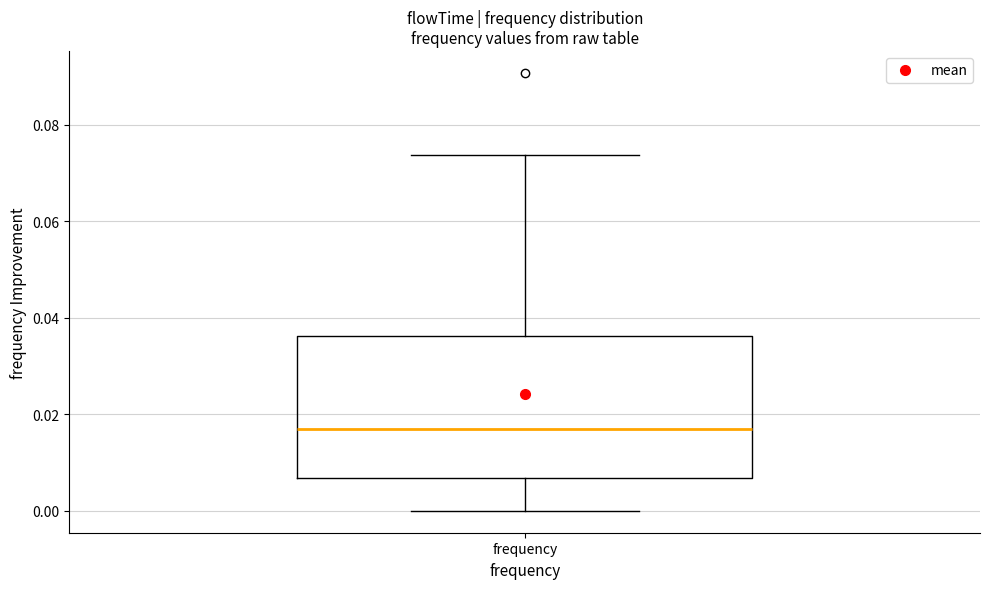

Read this box plot against the y-axis: the position of the median line, the range covered by the box, and the ends of both whiskers. The values are not printed on the chart, so give them approximately, as read against the axis.

median 0.016, box 0.006 to 0.036, whiskers 0.000 to 0.074